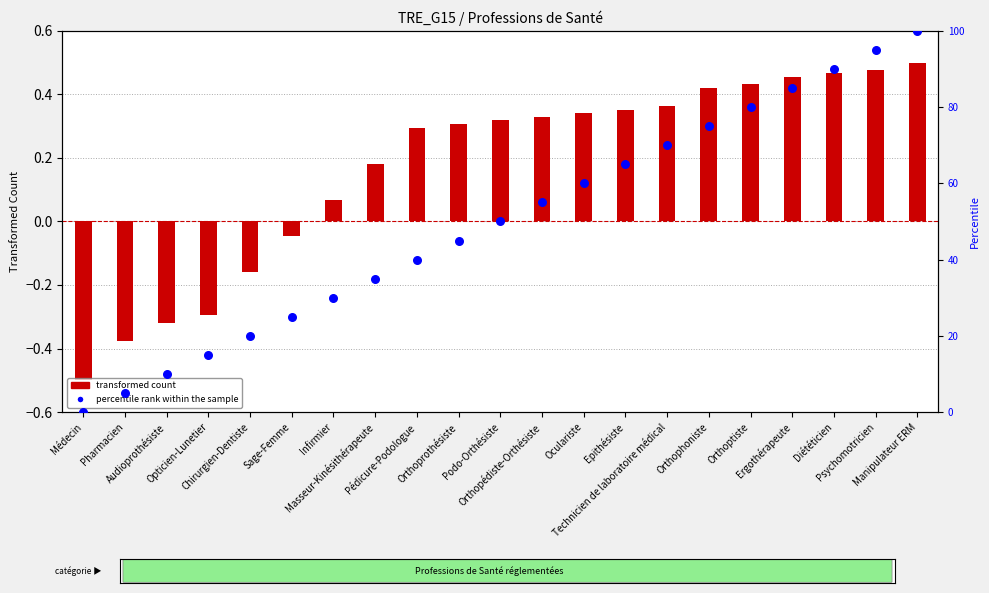

Which series has the largest total across all categories?

percentile rank within the sample